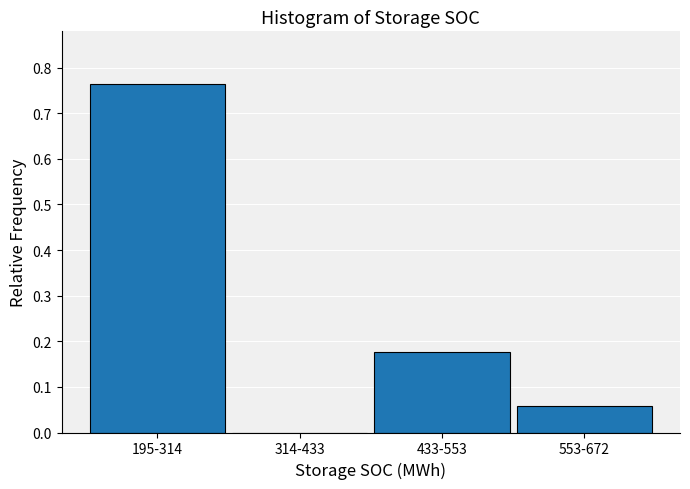

True or false: the data shows 0.4 at 195-314.

False